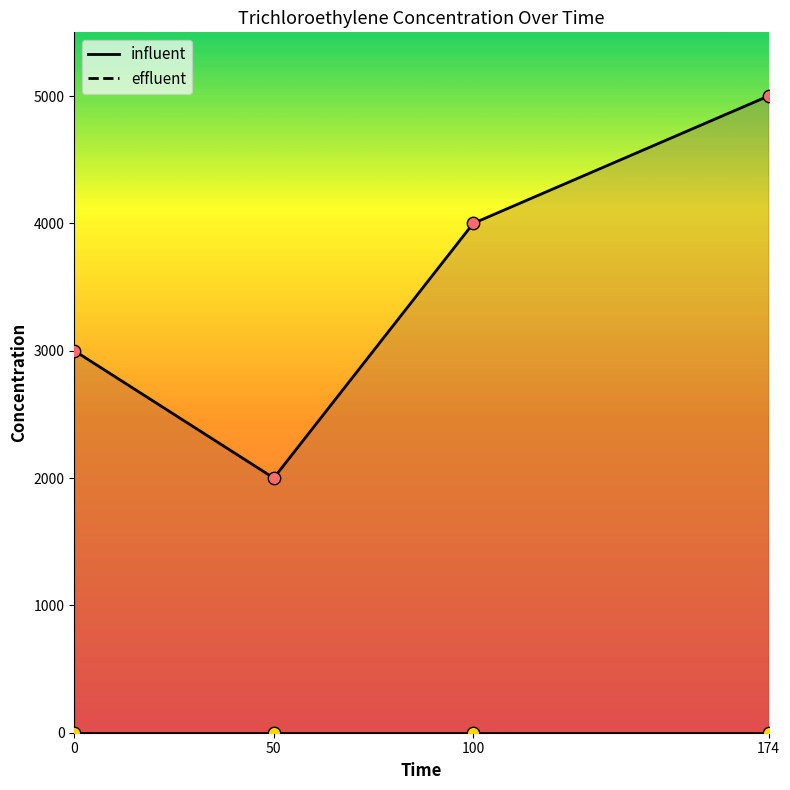

Which has a higher value, 50 or 100?

100